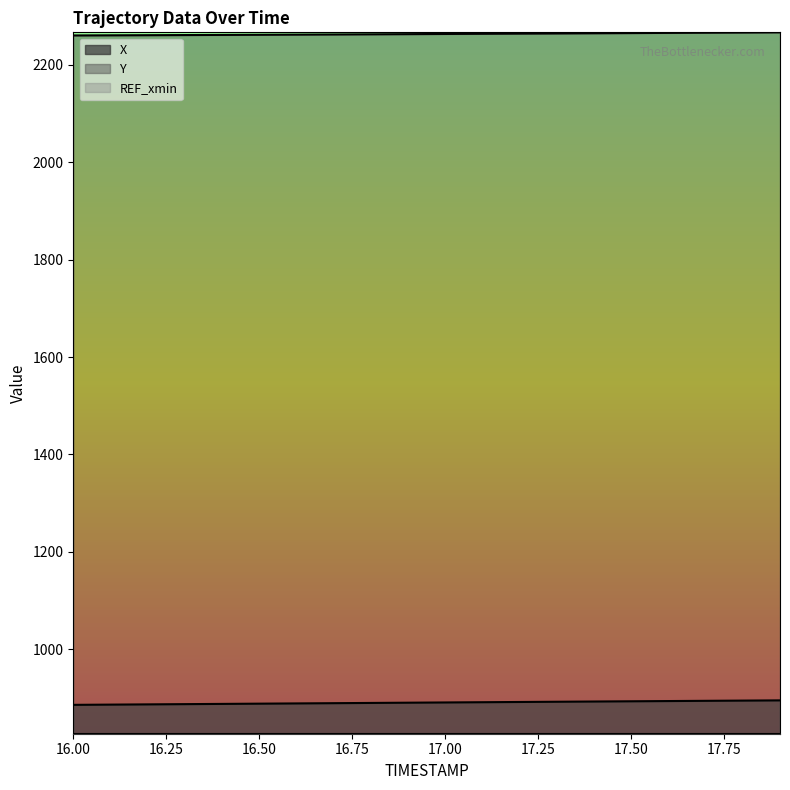

True or false: Y has a value of 3080.1 at 17.6.

False